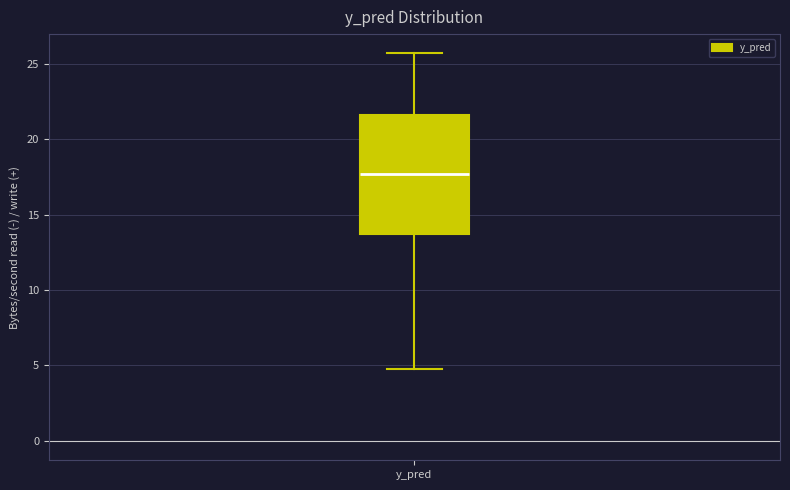

Where does the median line of the box for y_pred sit on the y-axis? The values are not printed on the chart, so give them approximately, as read against the axis.

17.5